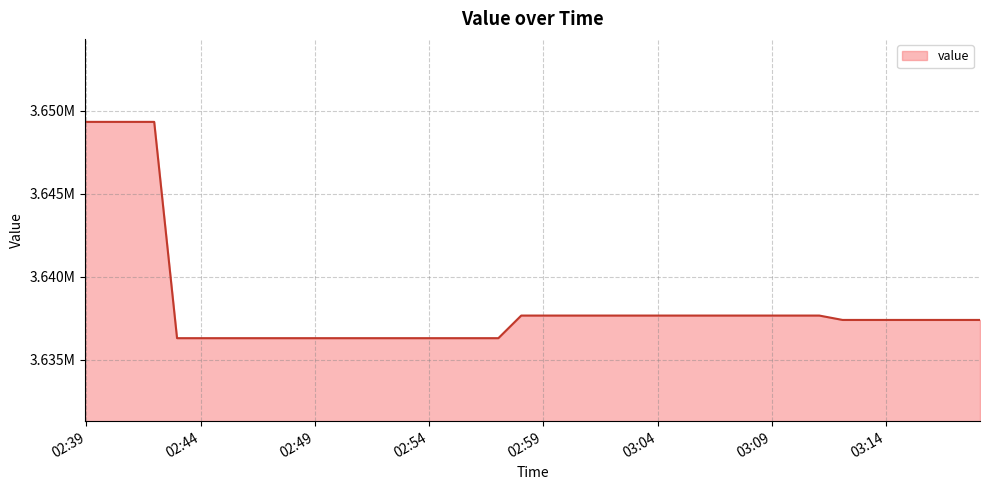

Does the chart have visible grid lines?

Yes